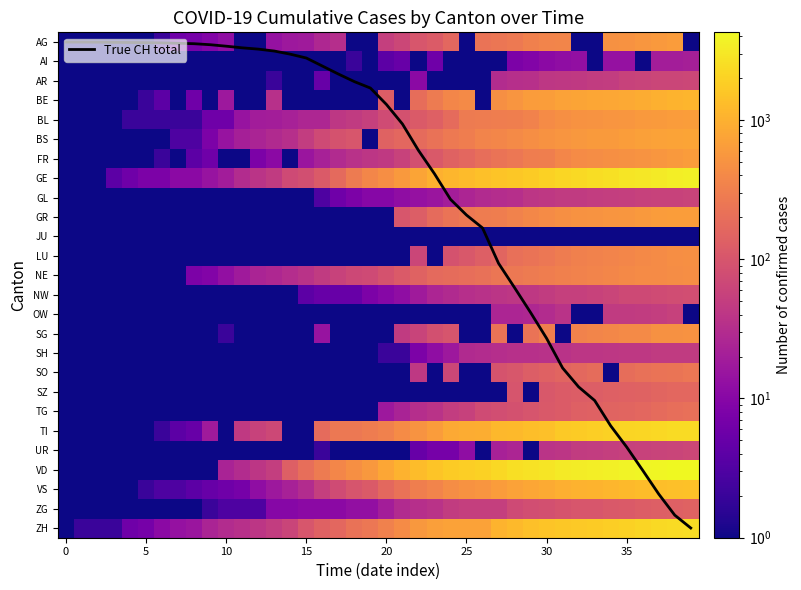

What is the greatest value displayed?

4260.0